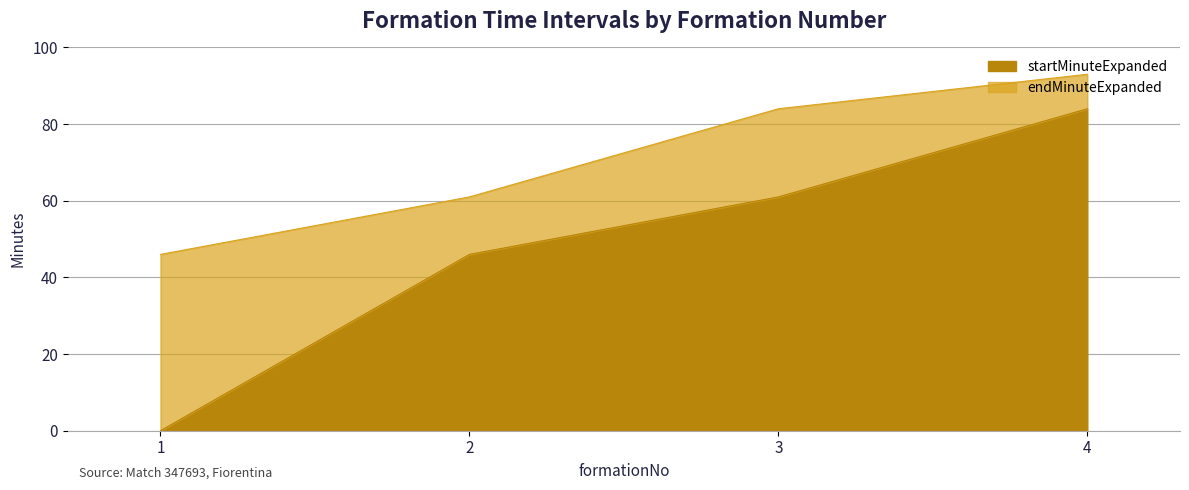

What are all the series names shown in the legend?

startMinuteExpanded, endMinuteExpanded